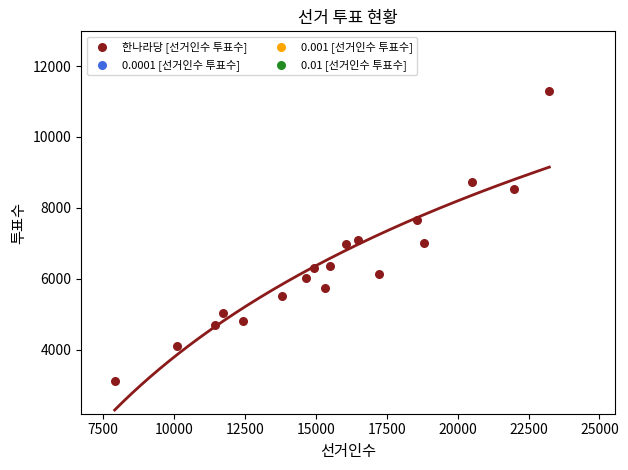

What is the range of X values (max minus min)?

15324